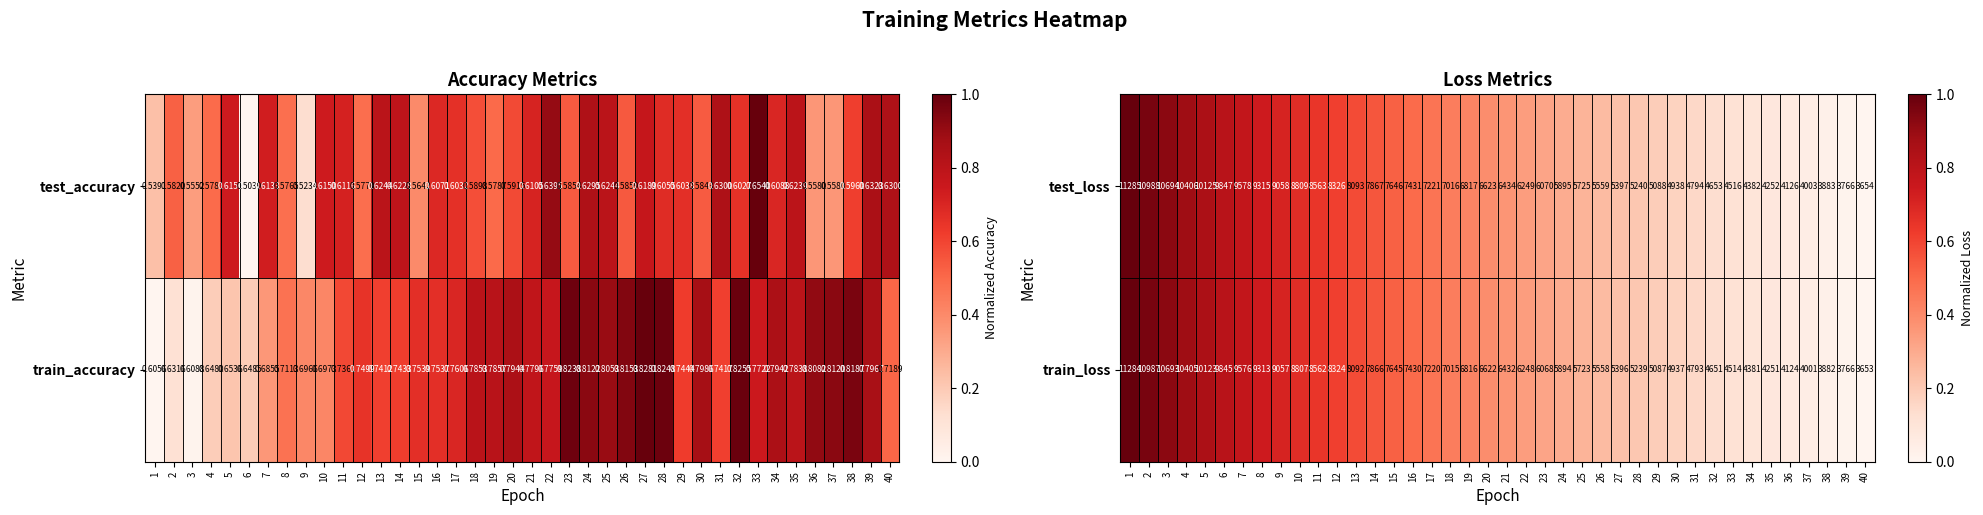

Is the value of train_loss at 32 greater than the value of test_loss at 11?

No